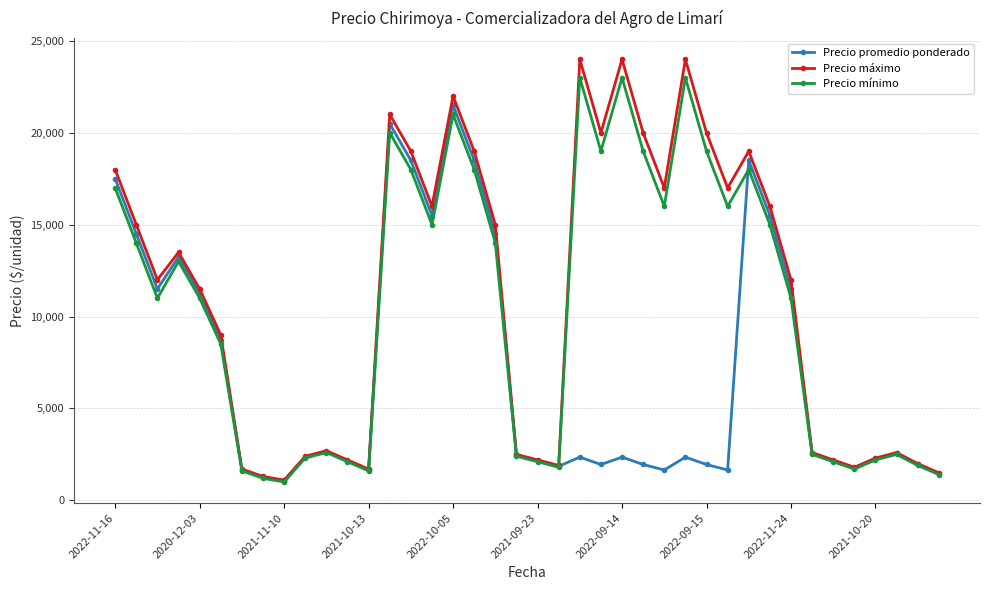

What is the maximum value for Precio promedio ponderado?

21500